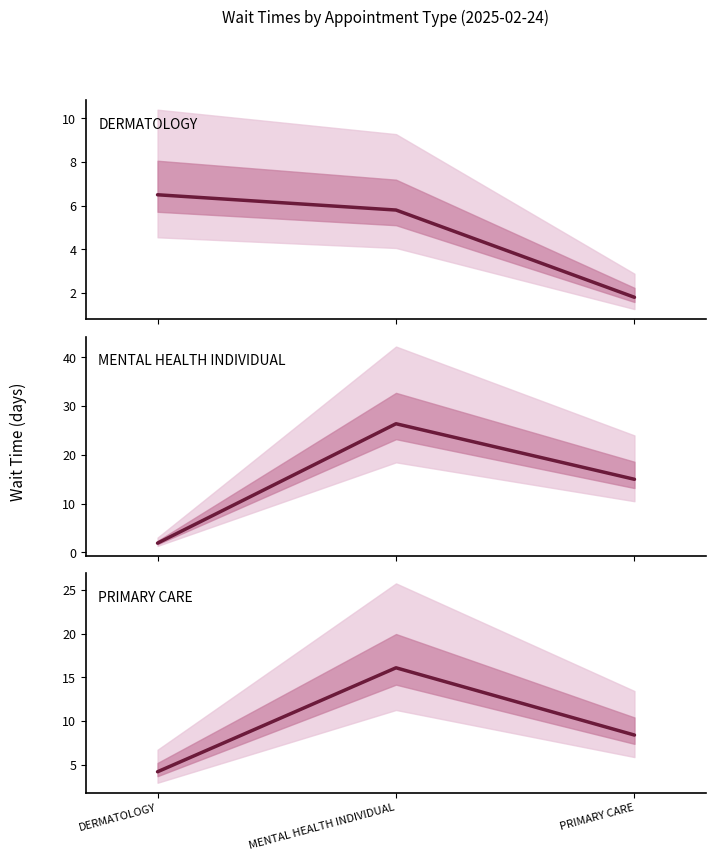

Reading left to right, what are all the values shown in this chart?

DERMATOLOGY: 6.5	5.8	1.8
MENTAL HEALTH INDIVIDUAL: 1.9	26.4	15.0
PRIMARY CARE: 4.2	16.1	8.4